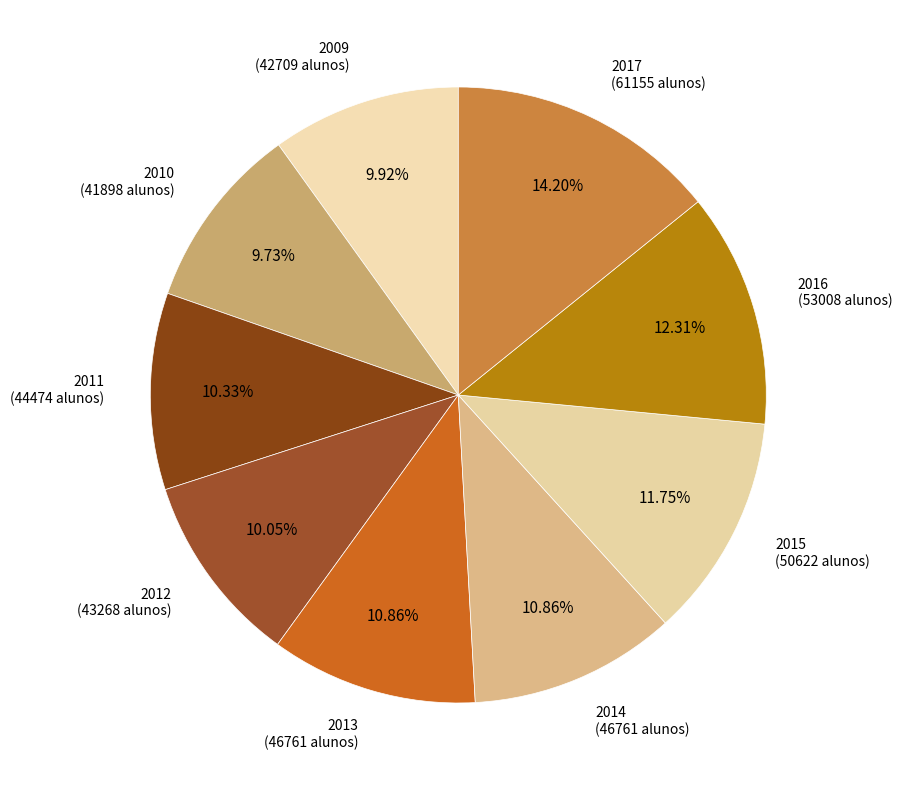

Count the number of slices in the pie.

9